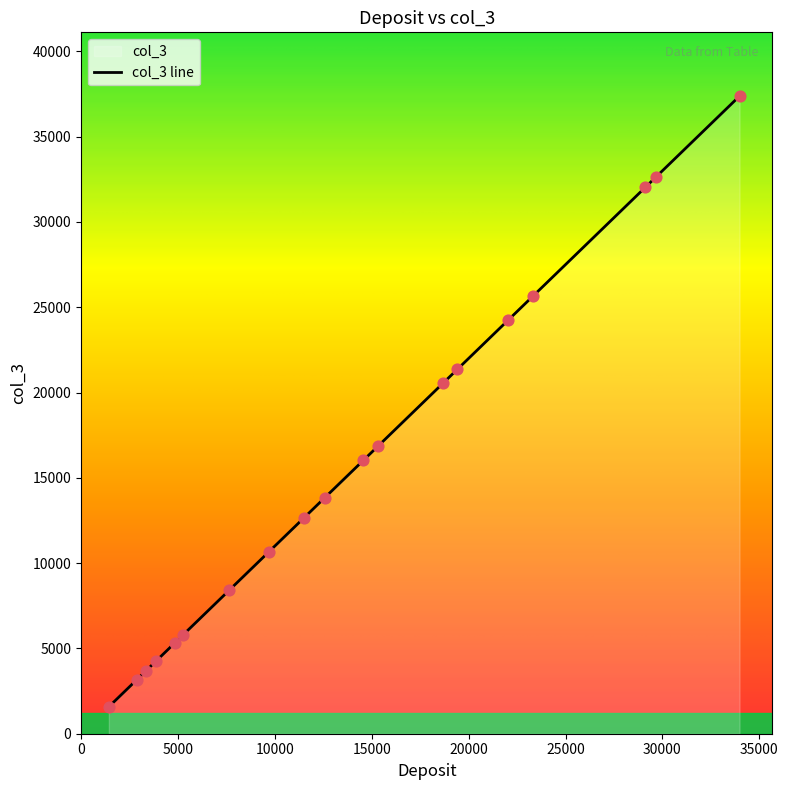

What is the change in value from 2872 to 5266?

+2633.4